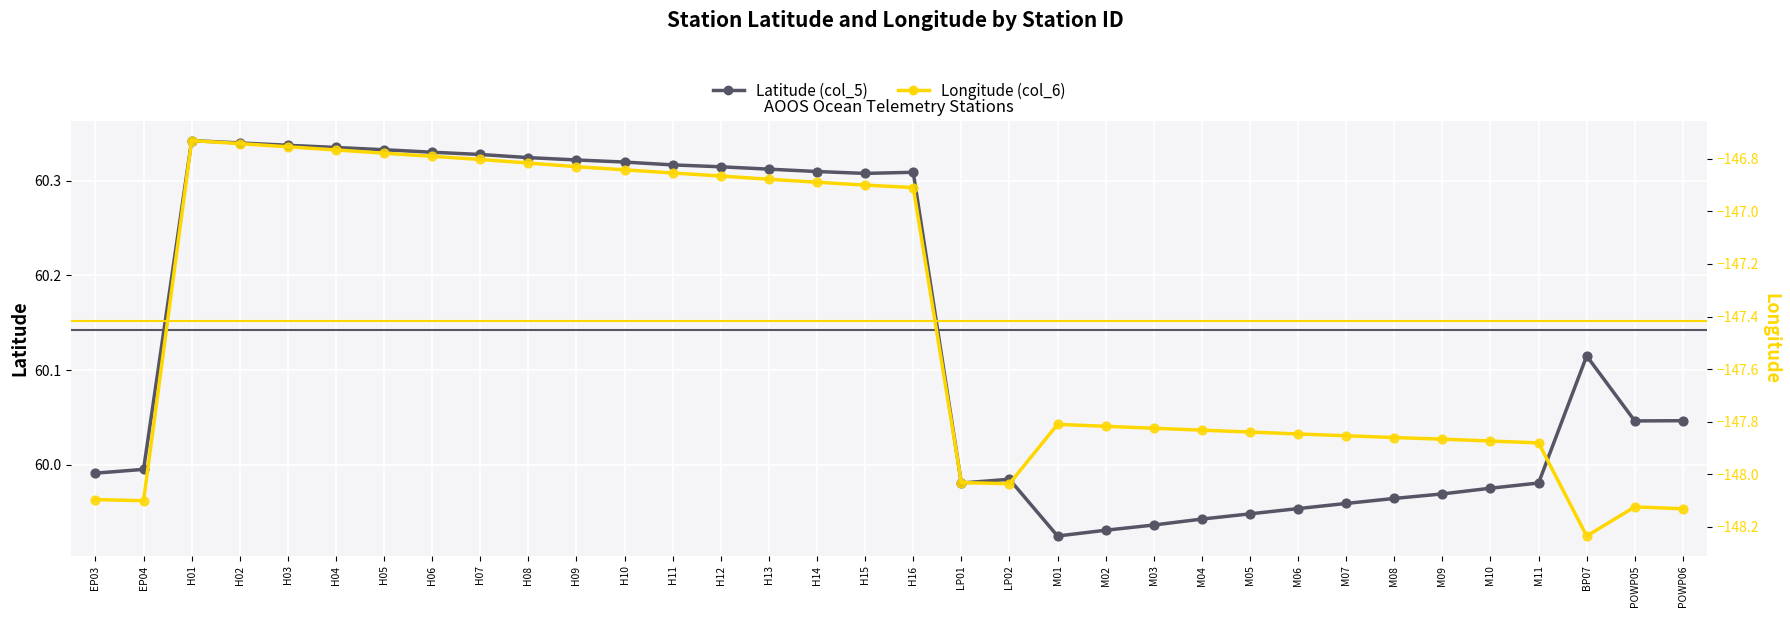

At which category is the sum across all series the highest?

H01